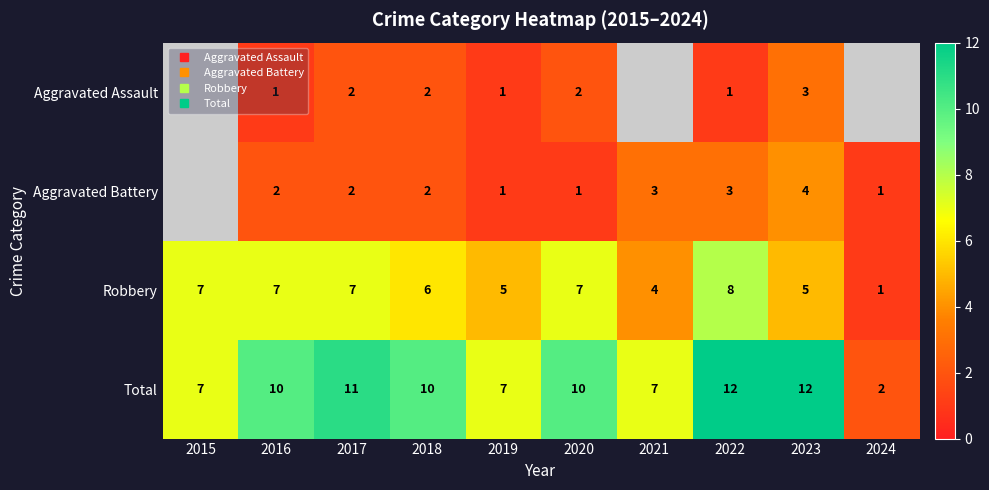

What is the greatest value displayed?

12.0